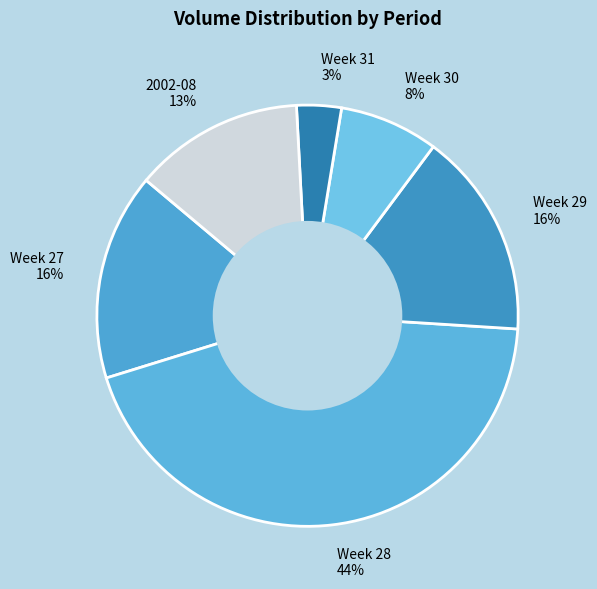

The Week 28 44% slice represents 44% of the pie. True or false?

True